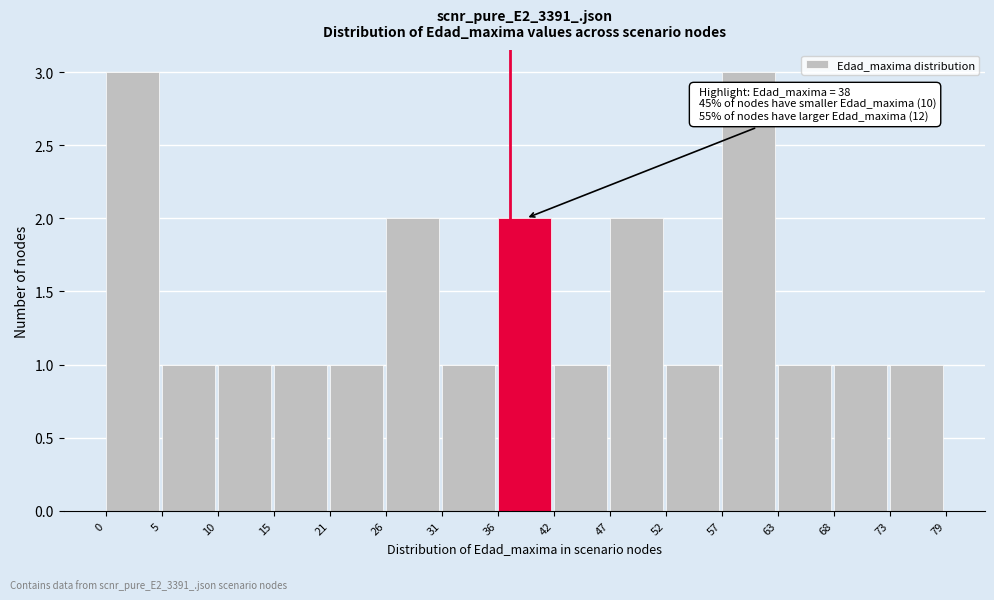

Reading right to left, extract all data points from this chart.

73=1	68=1	63=1	57=3	52=1	47=2	42=1	36=2	31=1	26=2	21=1	15=1	10=1	5=1	0=3